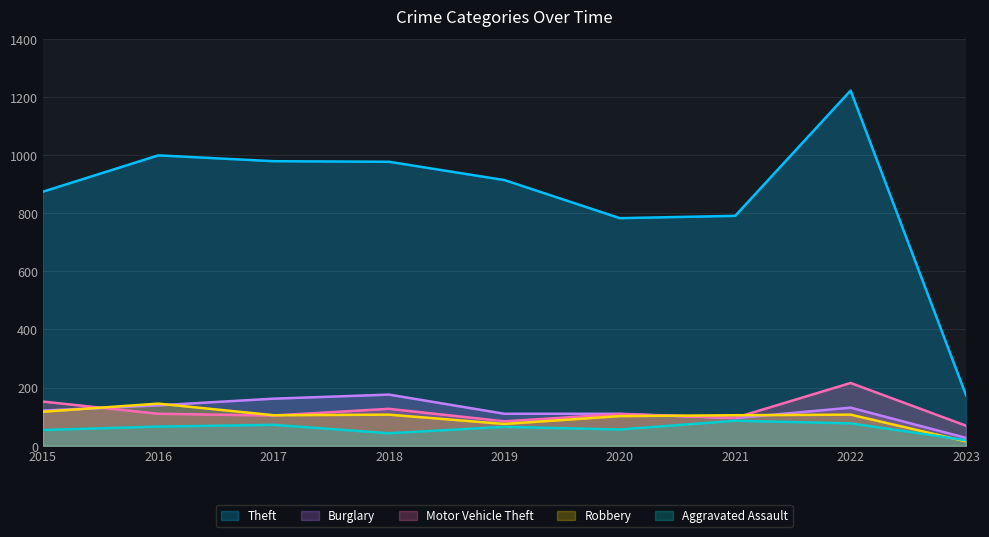

How many data points in Aggravated Assault are less than 65?

4